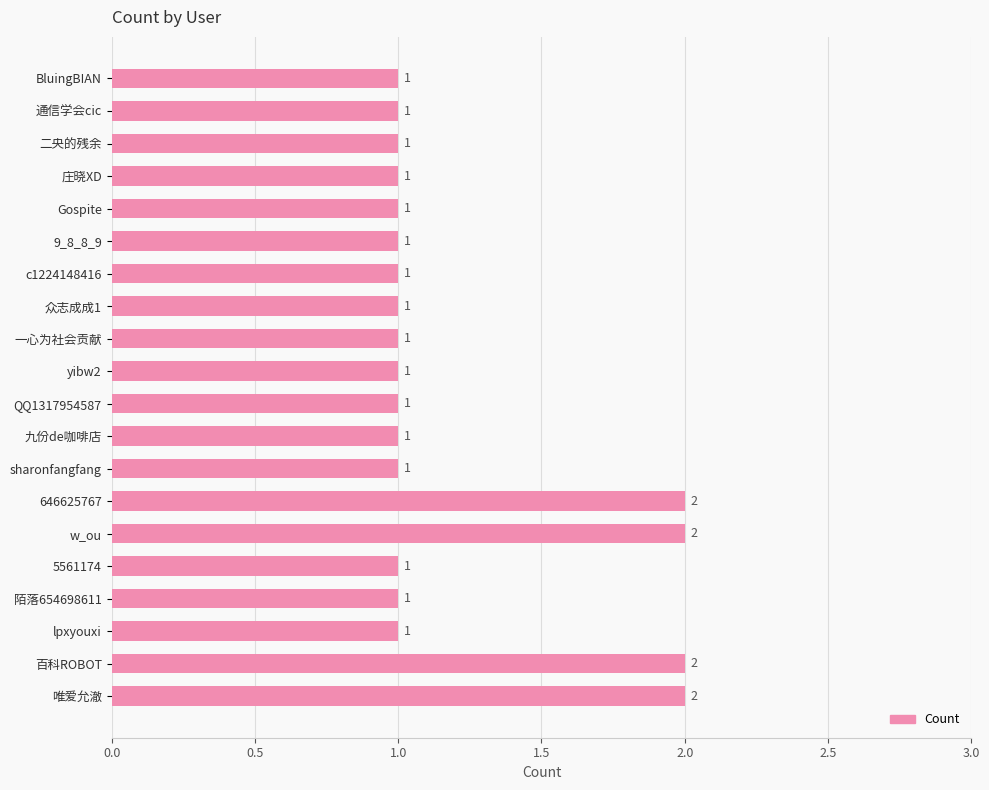

Reading bottom to top, list all the values displayed in this chart.

唯爱允澈=2	百科ROBOT=2	lpxyouxi=1	陌落654698611=1	5561174=1	w_ou=2	646625767=2	sharonfangfang=1	九份de咖啡店=1	QQ1317954587=1	yibw2=1	一心为社会贡献=1	众志成成1=1	c1224148416=1	9_8_8_9=1	Gospite=1	庄晓XD=1	二央的残余=1	通信学会cic=1	BluingBIAN=1